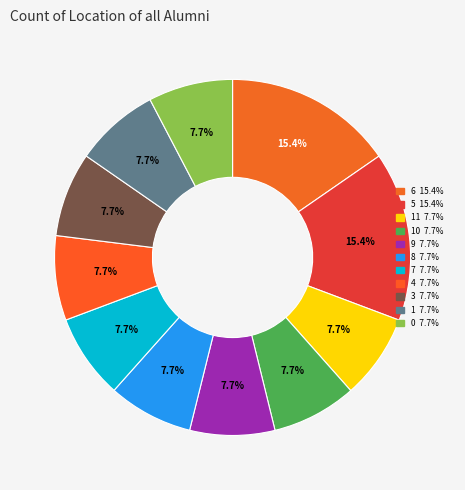

How many segments does this pie chart have?

11